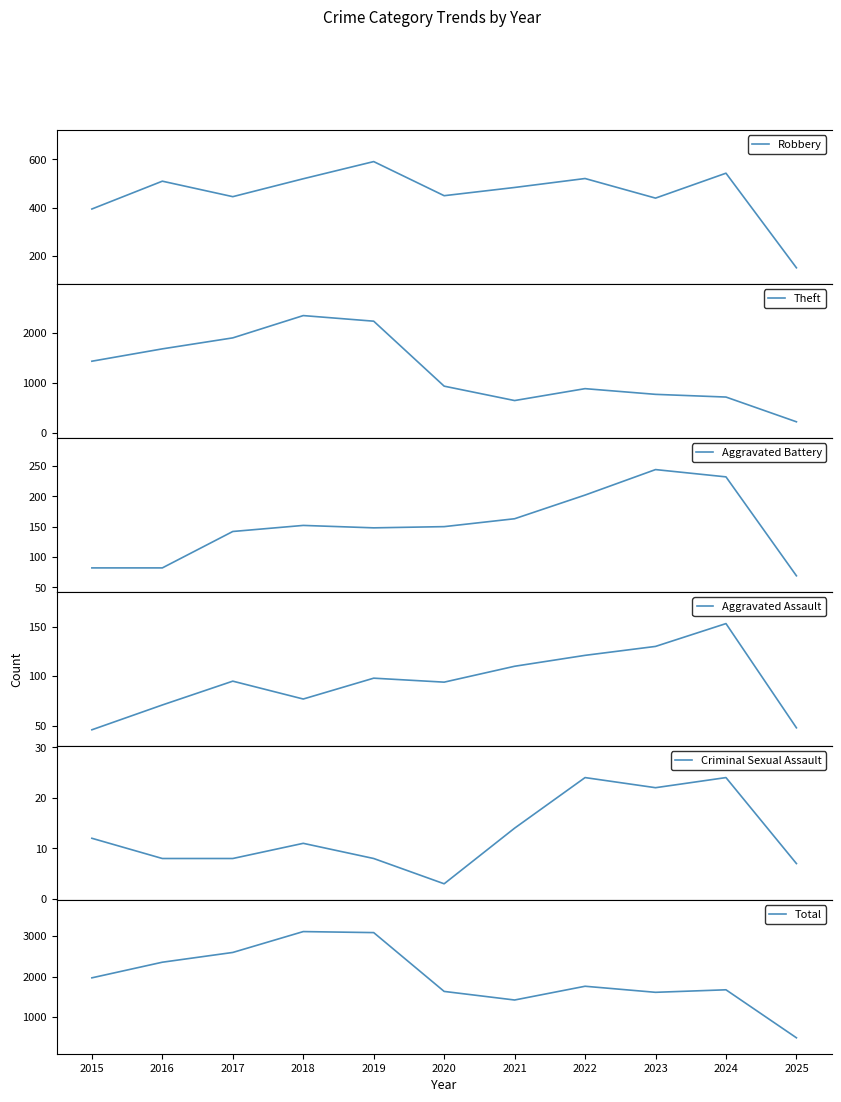

What is the difference between the maximum and second lowest values in the Robbery series?

196